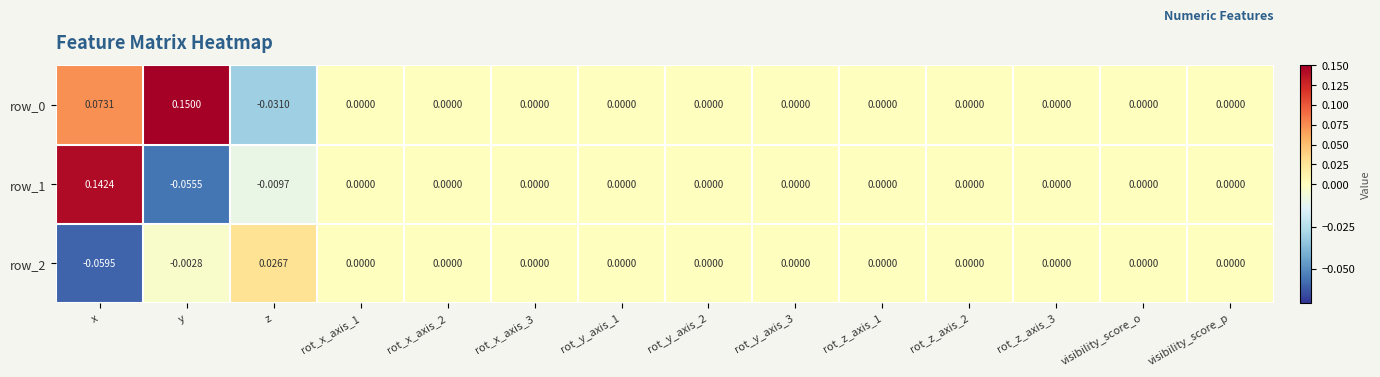

Where does the row_0 series first go above 0?

x